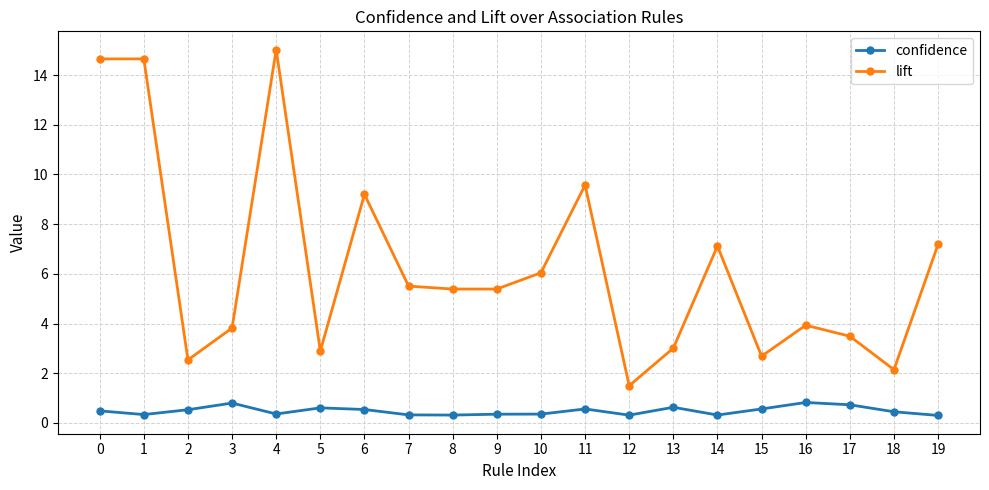

What is the value of the confidence point at the 11th from the left?

0.4